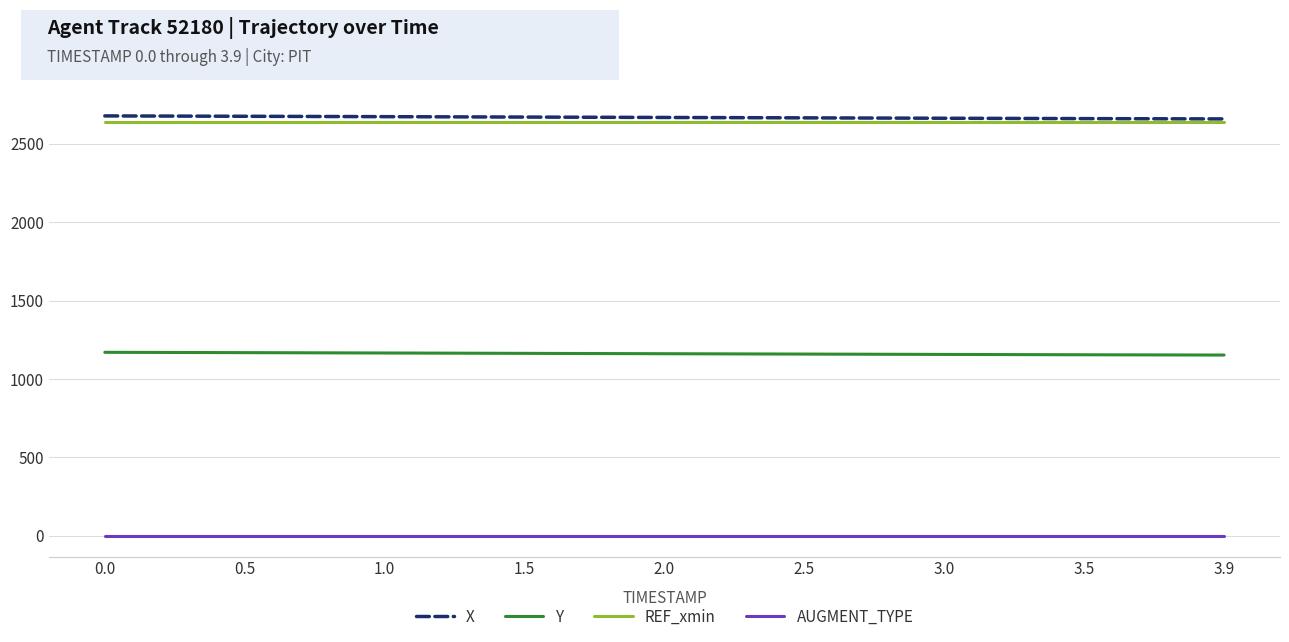

What is the highest value of the Y series?

1170.0